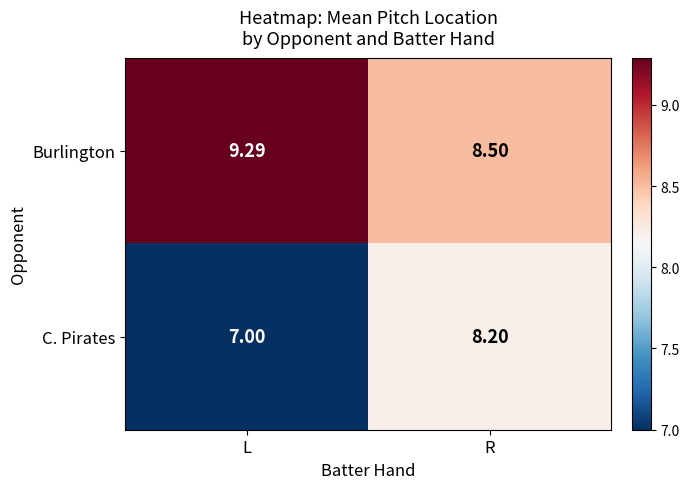

Which series has the largest total across all categories?

Burlington